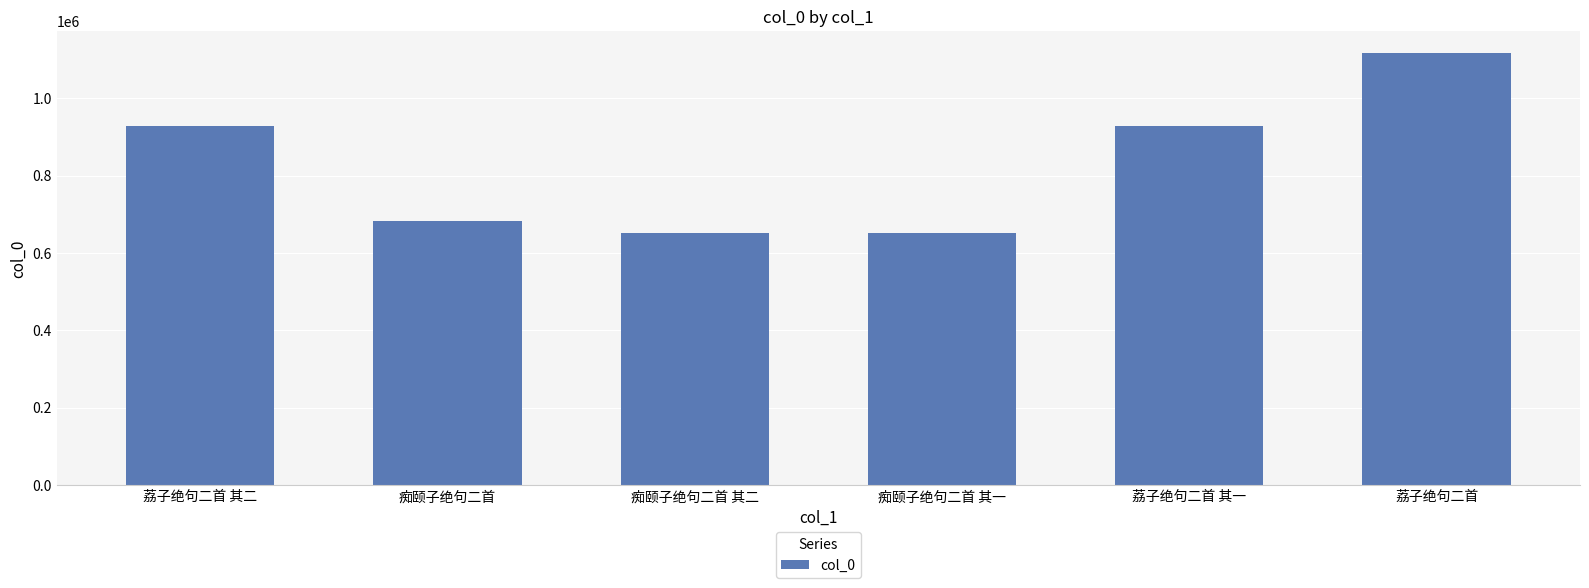

Read the value at 痴颐子绝句二首 其二.

652478